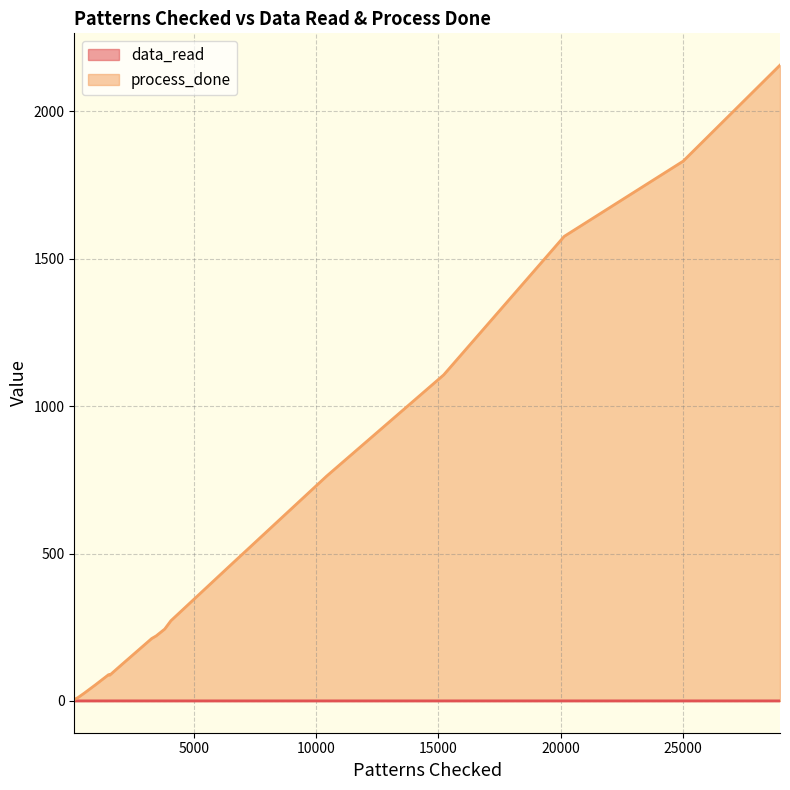

True or false: data_read and process_done cross at least once.

False